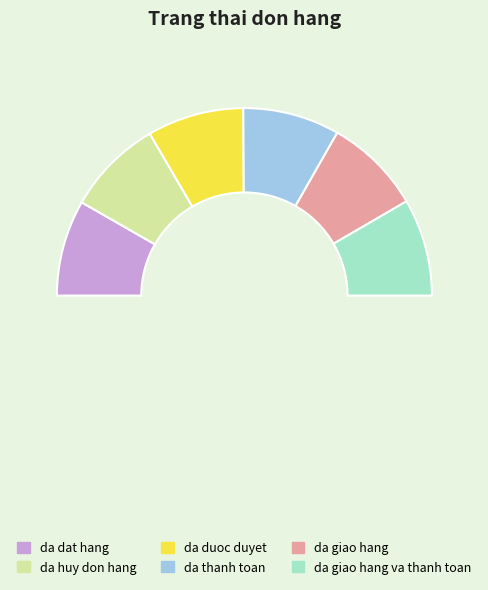

Rank the categories by value from lowest to highest.

da dat hang, da huy don hang, da duoc duyet, da thanh toan, da giao hang, da giao hang va thanh toan